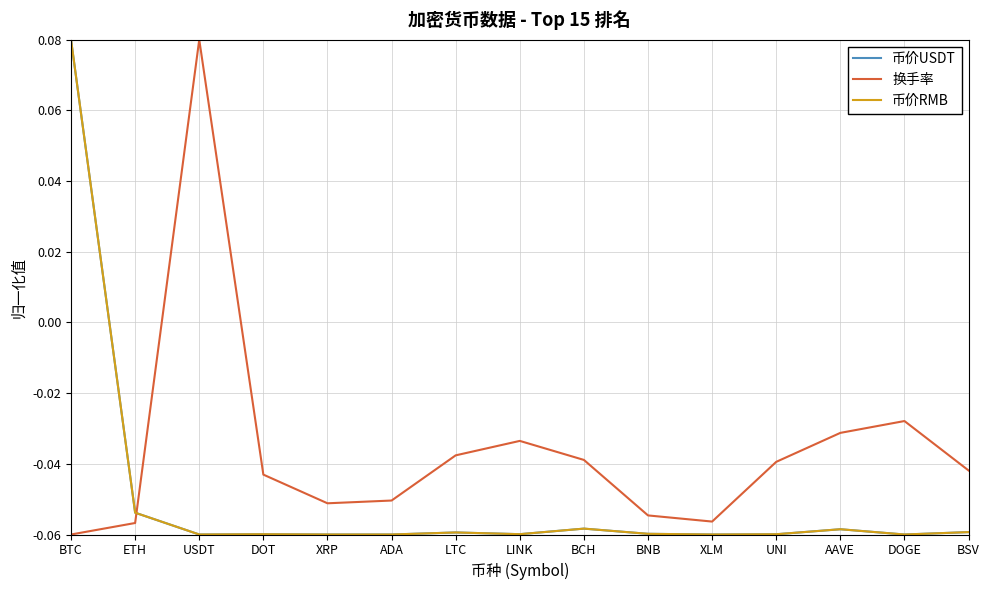

Is it true that 币价RMB equals -0.0 at BNB?

False